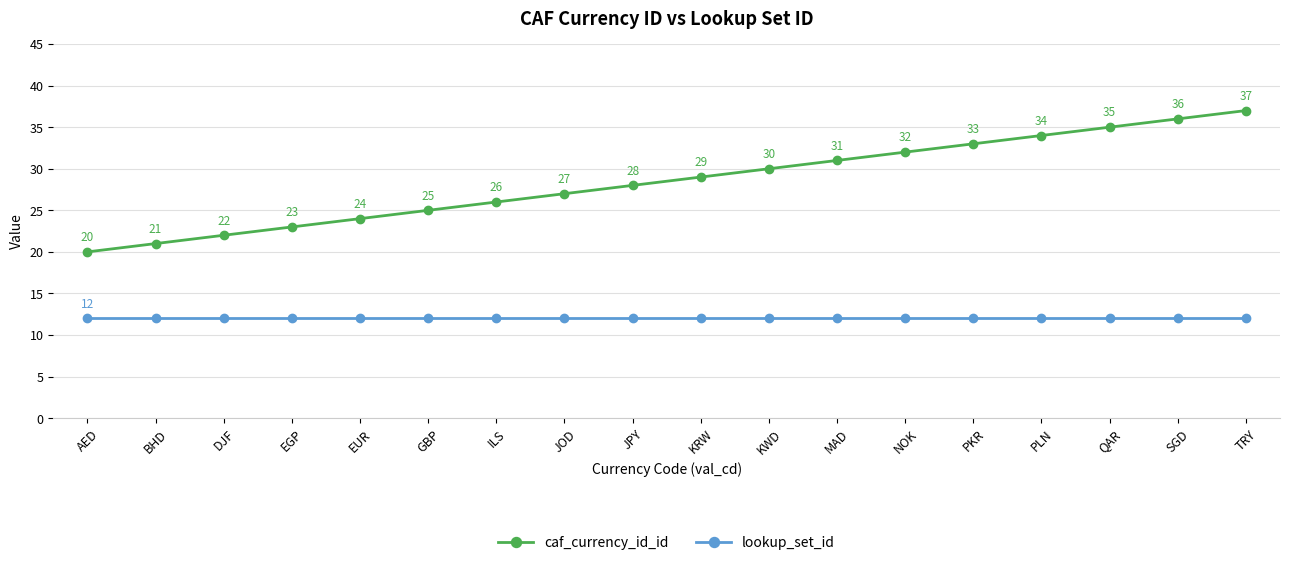

At which label is caf_currency_id_id closest to 28?

JPY